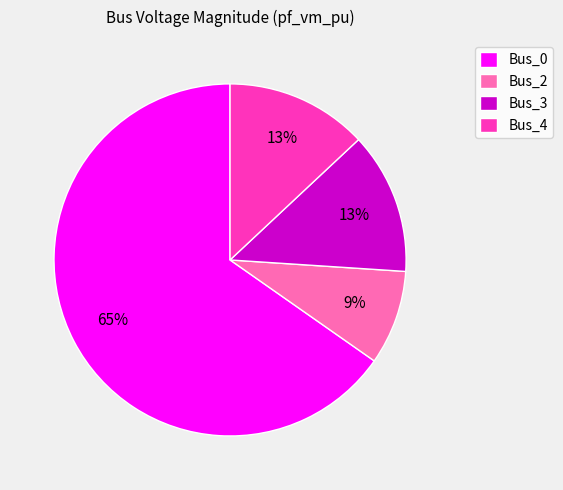

How many segments does this pie chart have?

4